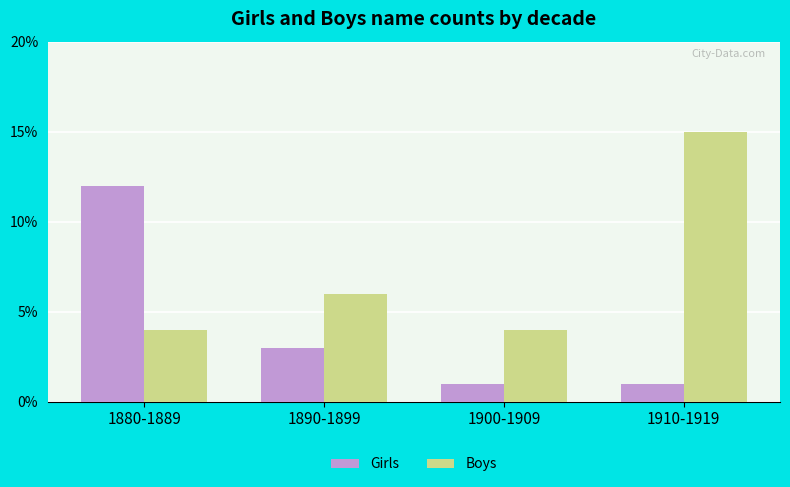

What is the label of the 3rd bar from the left?

1900-1909